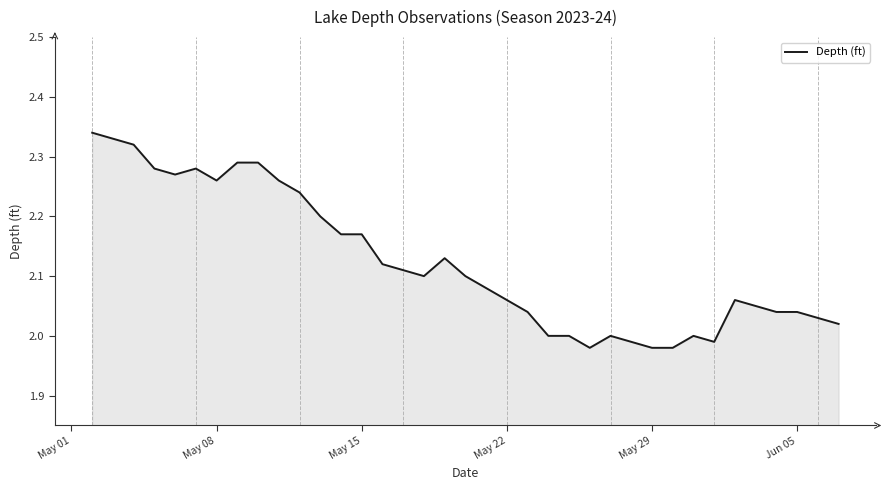

What is the difference between the maximum and minimum values?

0.4